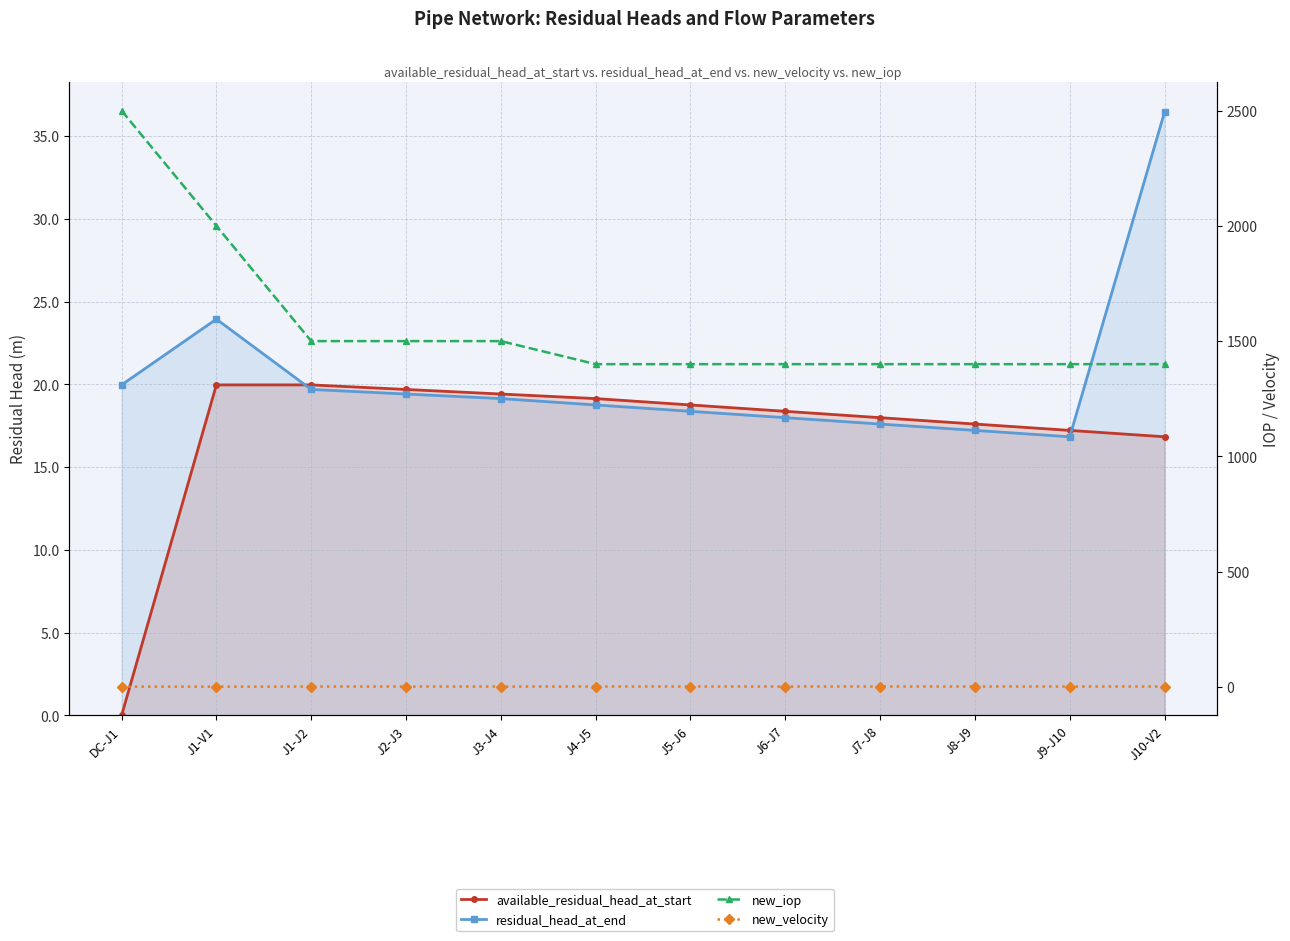

What is the label of the 10th point from the left?

J8-J9